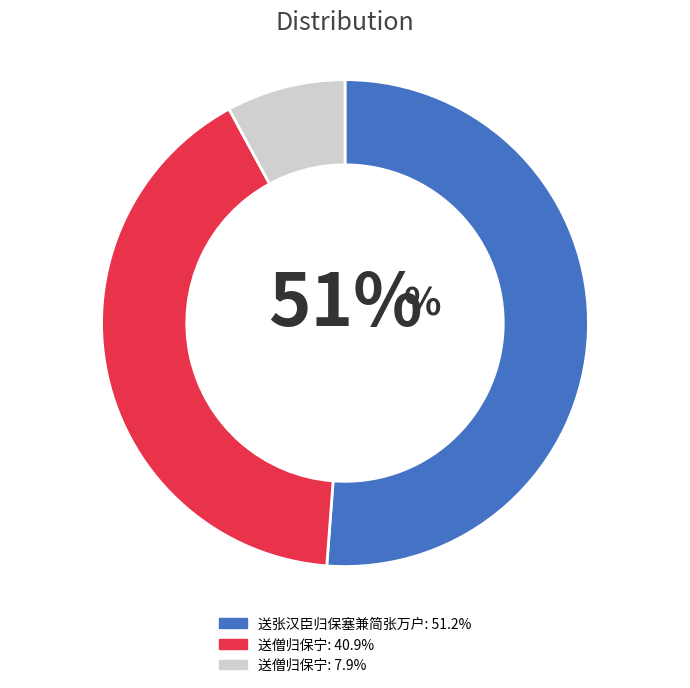

How many segments does this pie chart have?

3